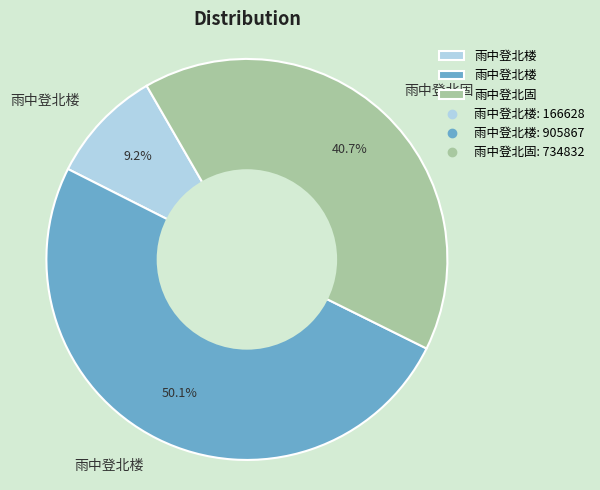

Count the number of slices in the pie.

3